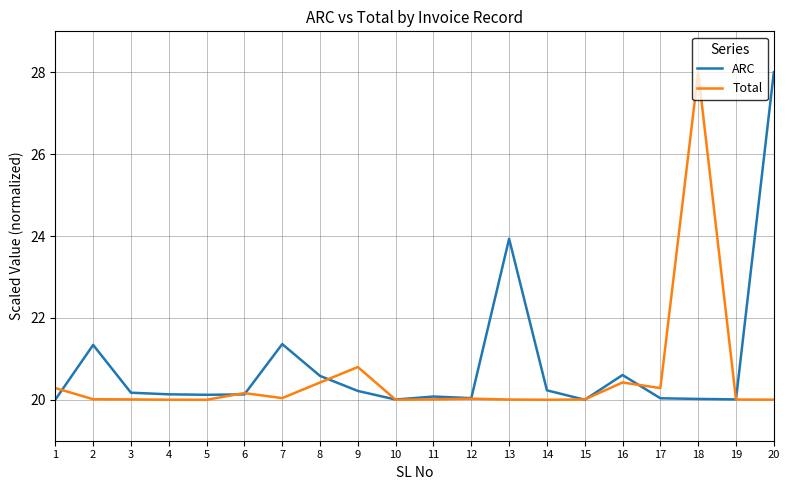

What is the total value across all series at 6?

40.3